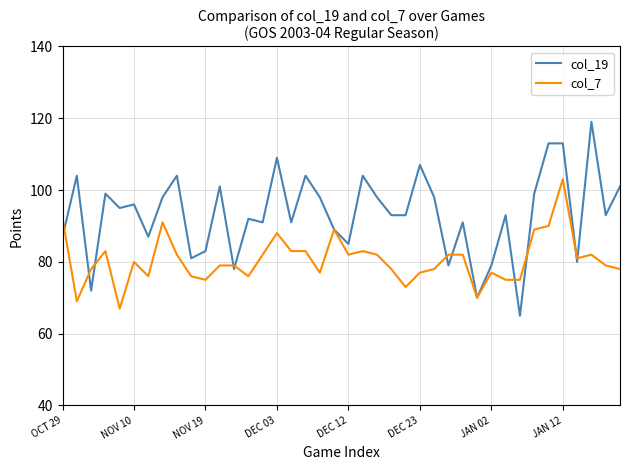

What are all the series names shown in the legend?

col_19, col_7